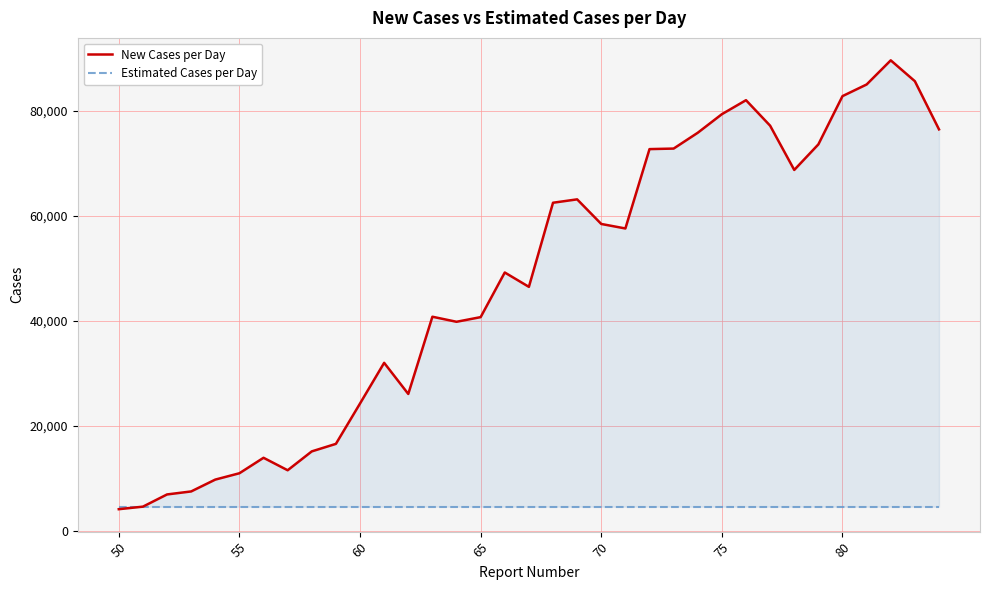

True or false: New Cases per Day has more than 1 interior local peaks.

True